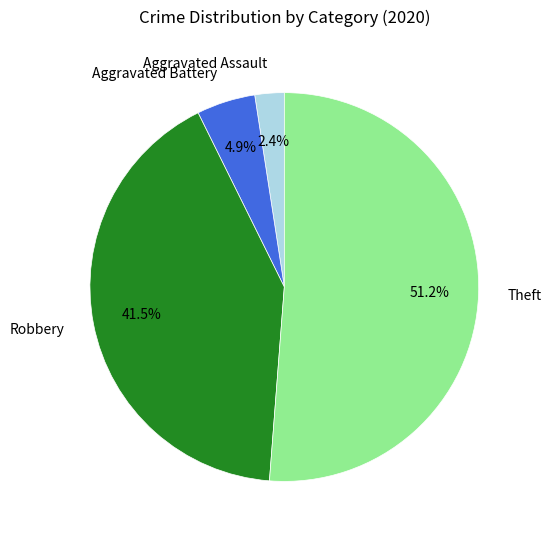

What is the ratio of the value at Robbery to the value at Theft?

0.8